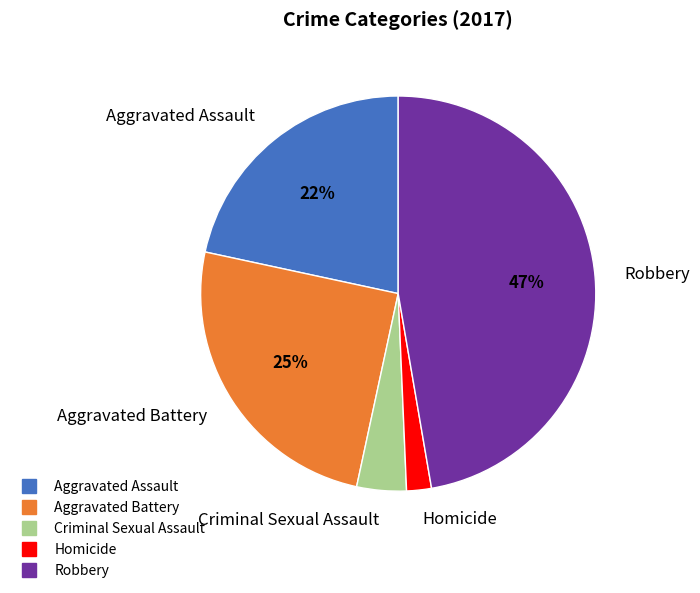

What is the largest slice in the pie chart?

Robbery